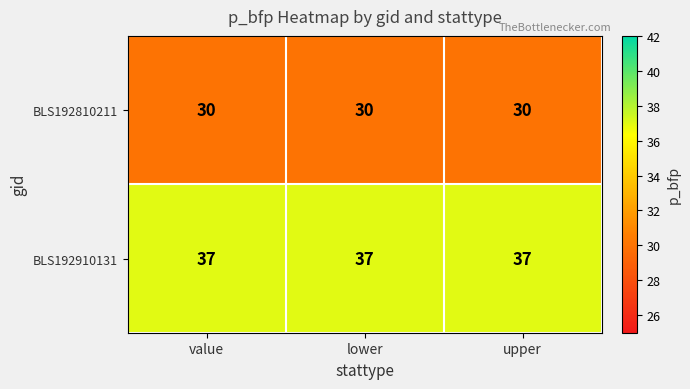

The BLS192910131 series shows 58 at lower. True or false?

False